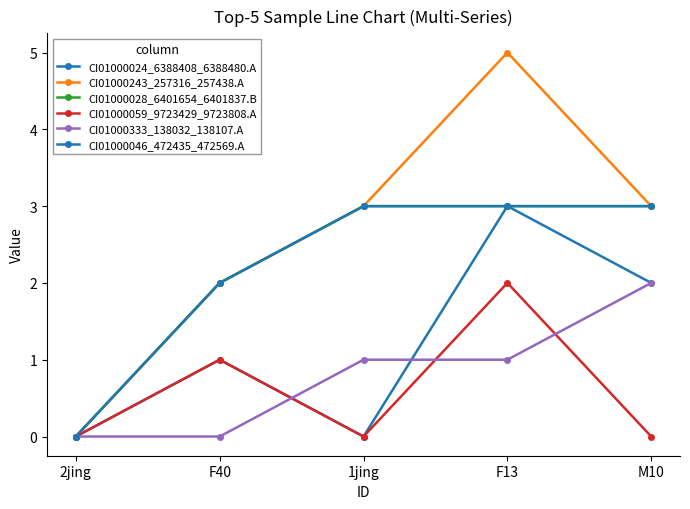

Is this an area chart (filled region under the line)?

No